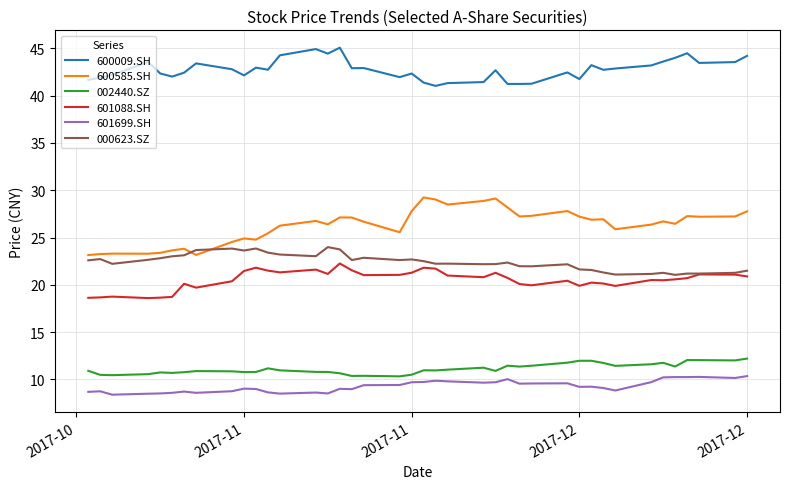

What is the difference between the maximum and minimum values in the 601699.SH series?

2.0